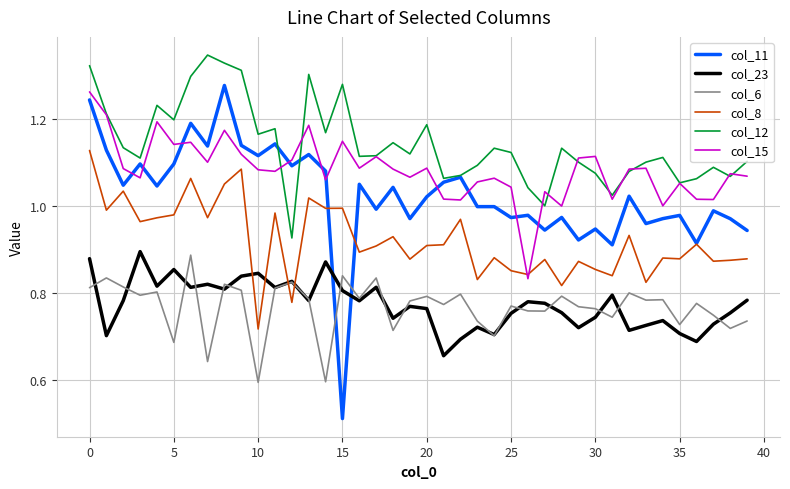

In col_23, how many points are higher than both neighbors (excluding endpoints)?

12